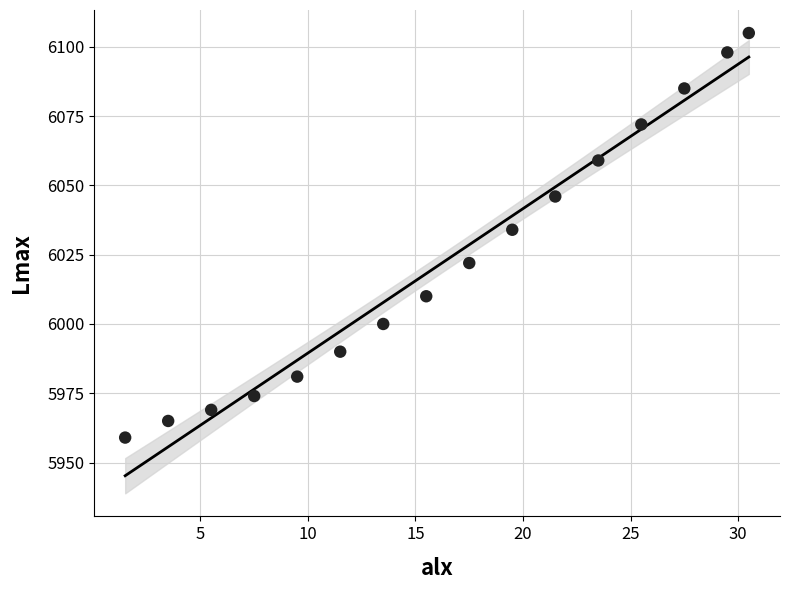

What is the range of Y values (max minus min)?

146